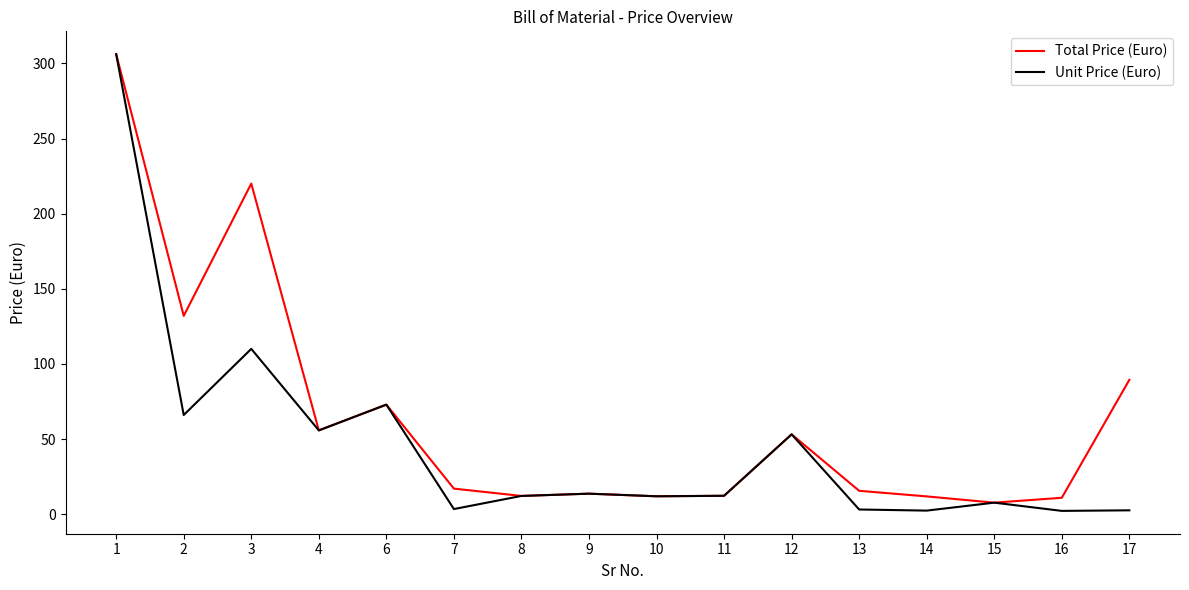

Where is Total Price (Euro) nearest to the value 156?

2